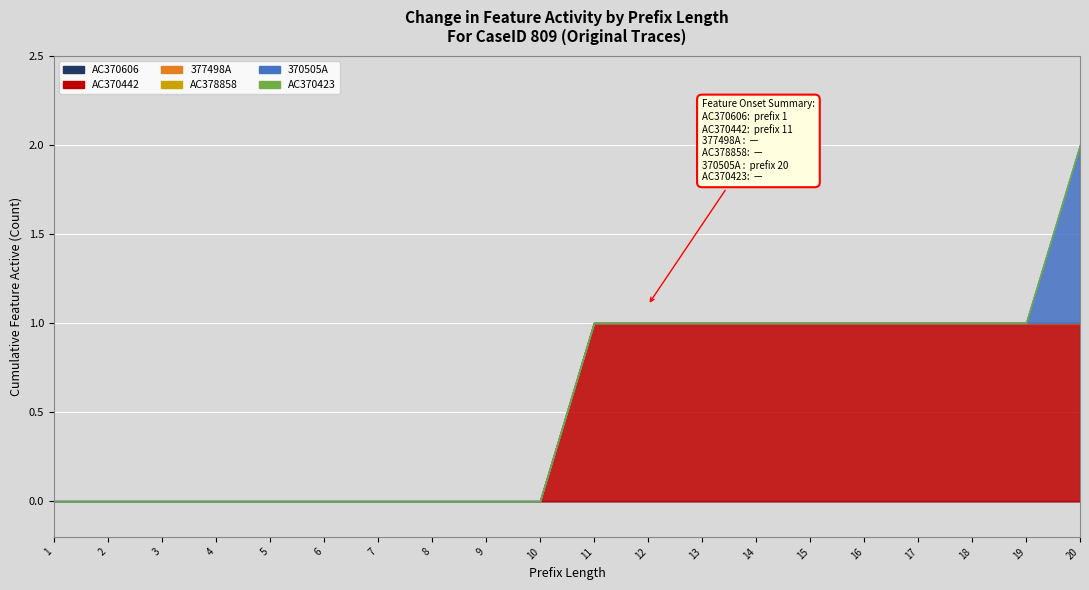

What is the total value across all series at 15?

1